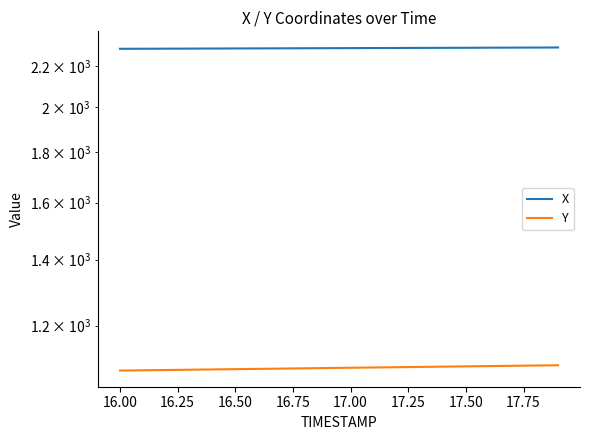

True or false: Y and X intersect in this chart.

False